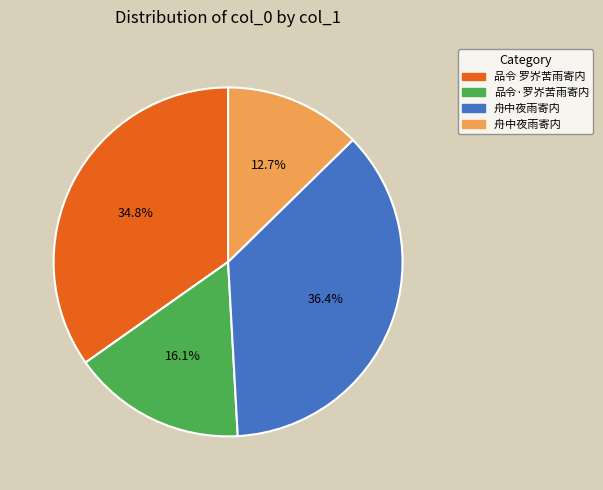

Does any single category account for the majority?

No